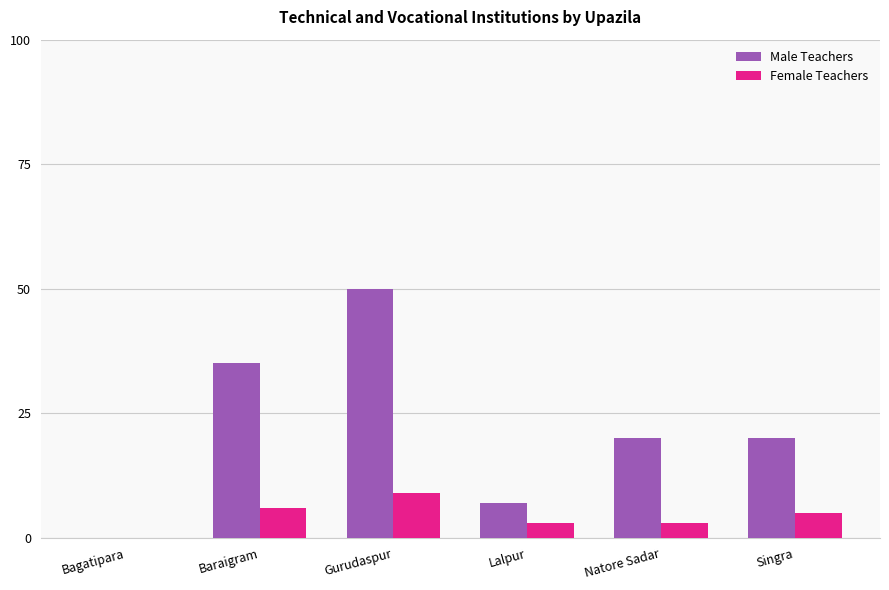

Which series changed the most between Bagatipara and Baraigram?

Male Teachers